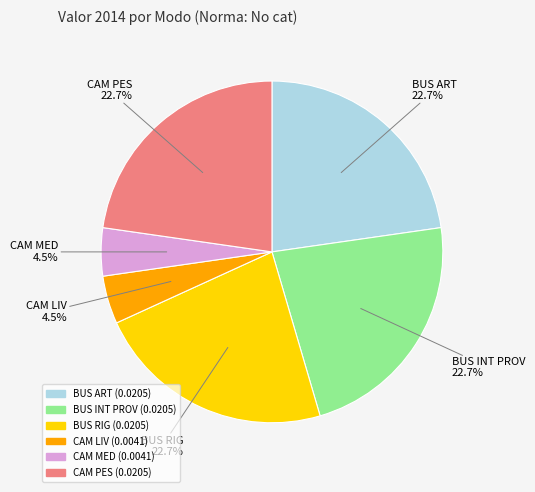

What portion of the pie excludes BUS ART?

77.3%